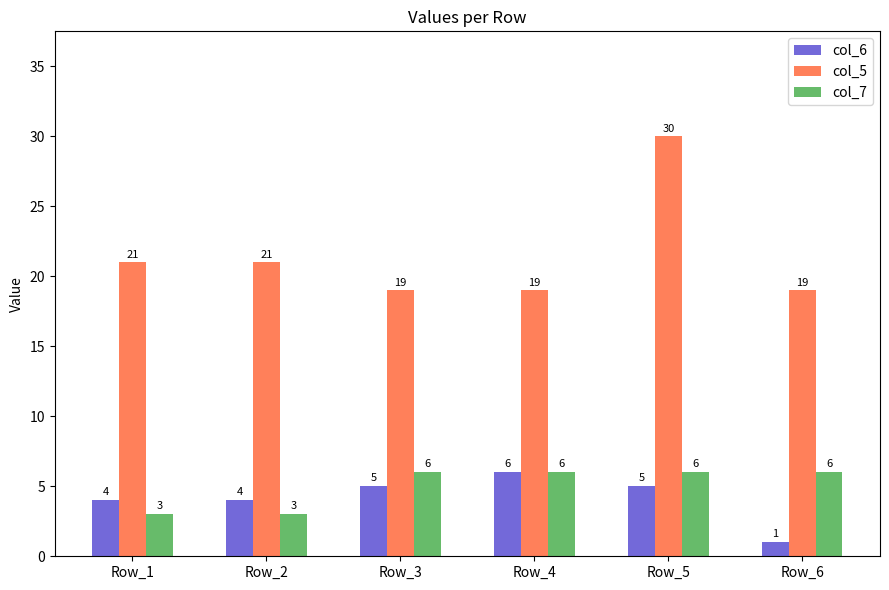

Between Row_3 and Row_5, which series saw the biggest shift?

col_5